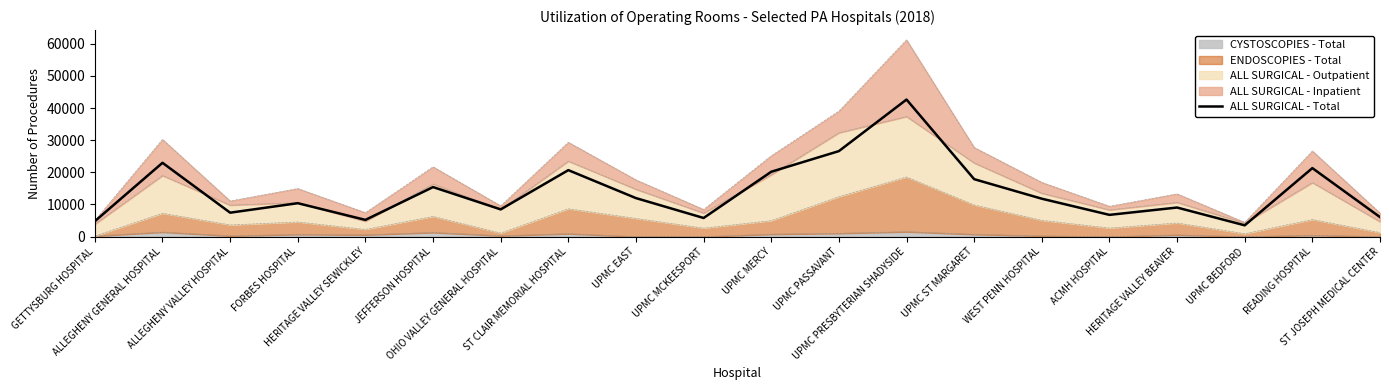

How many interior local peaks (higher than both neighbors) does the data have?

7